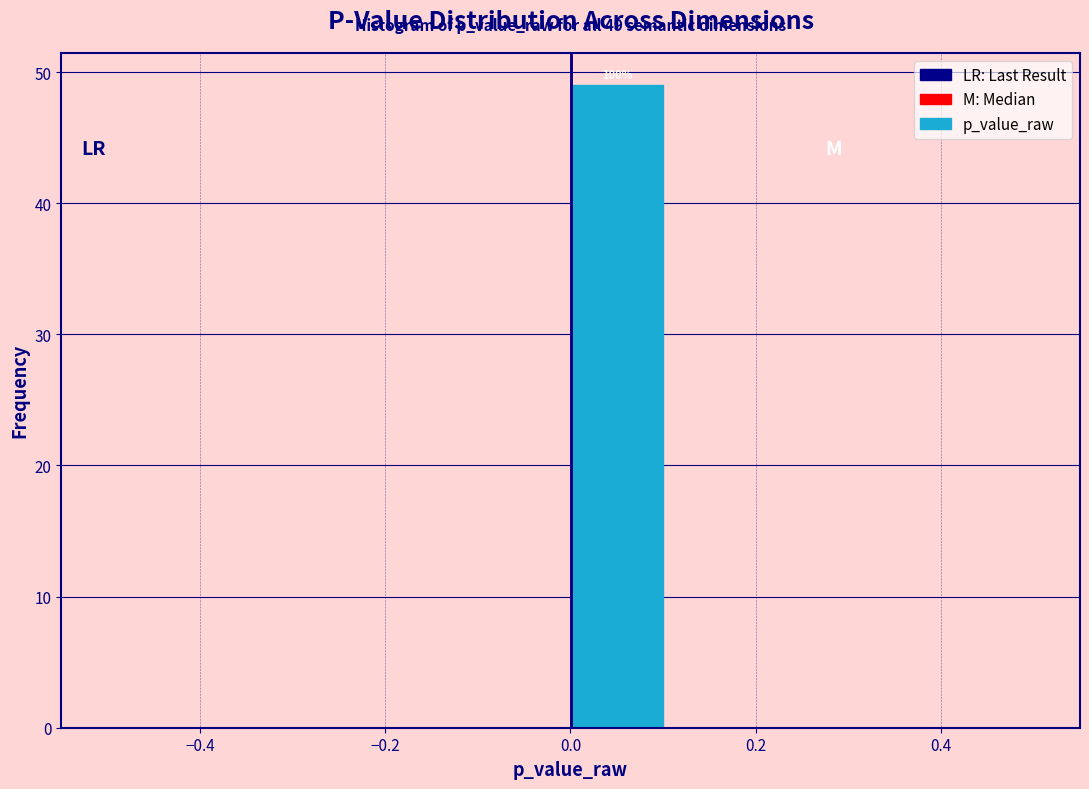

Which range on the x-axis has the tallest bar?

0.0 to 0.1